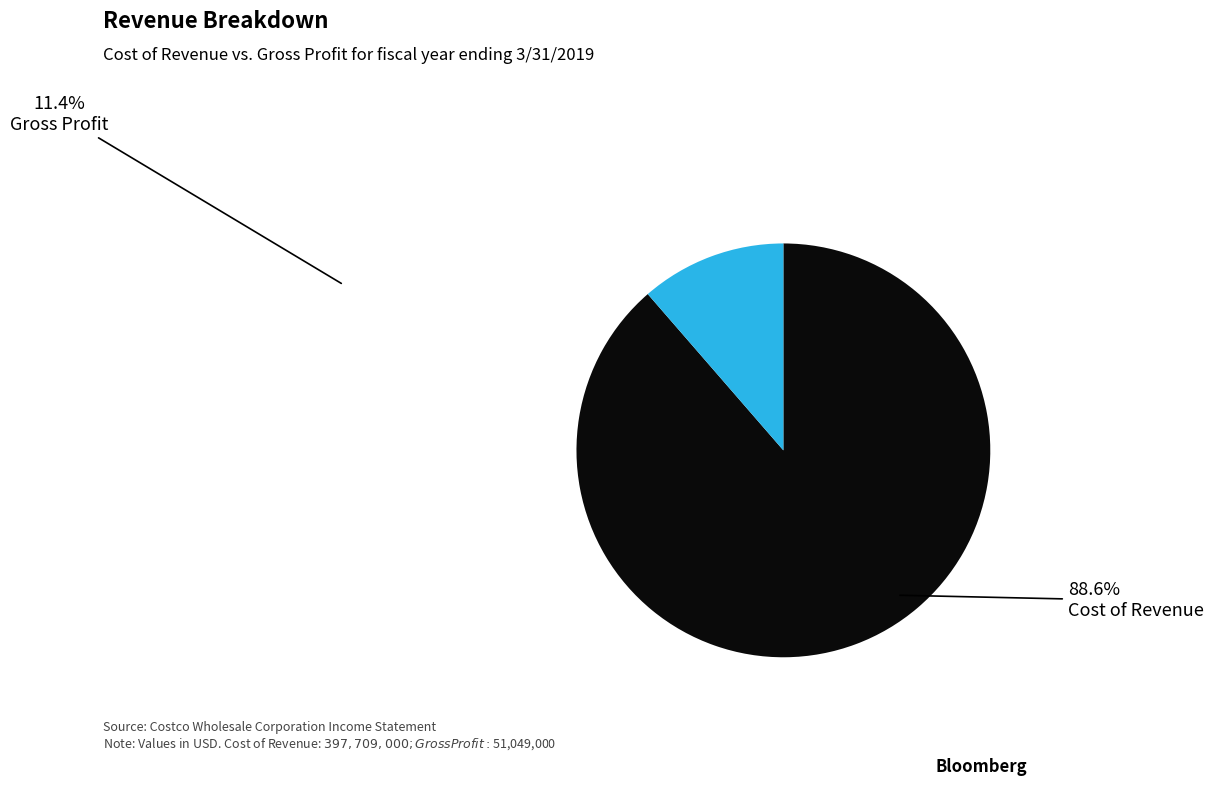

Is there any slice that represents more than half of the pie?

Yes